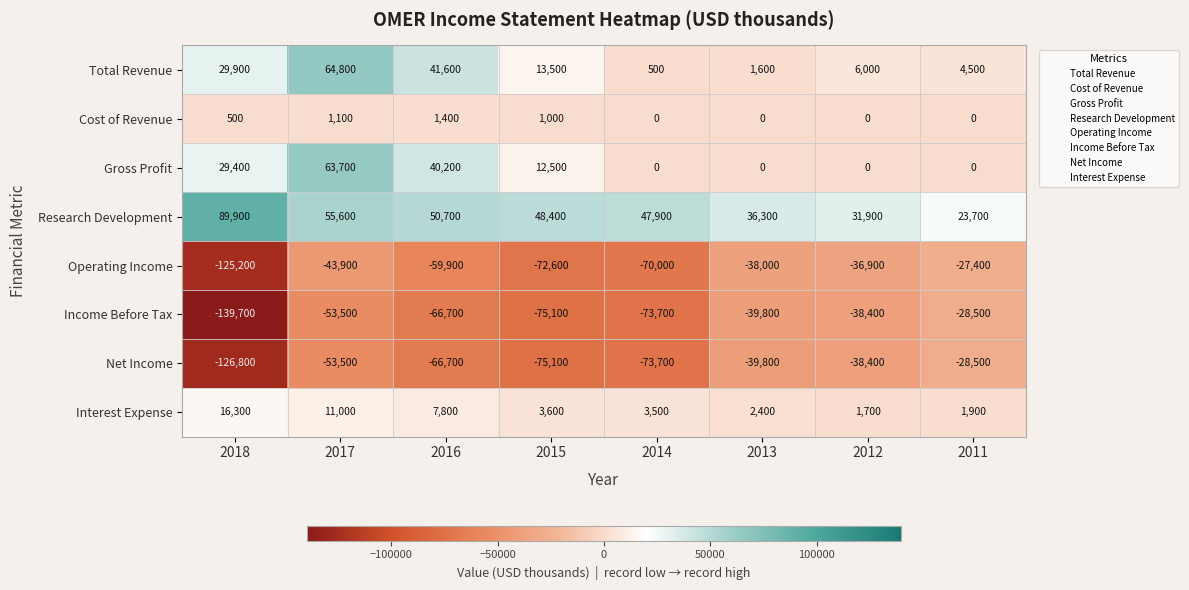

The value of Gross Profit at 2016 is 11925. True or false?

False